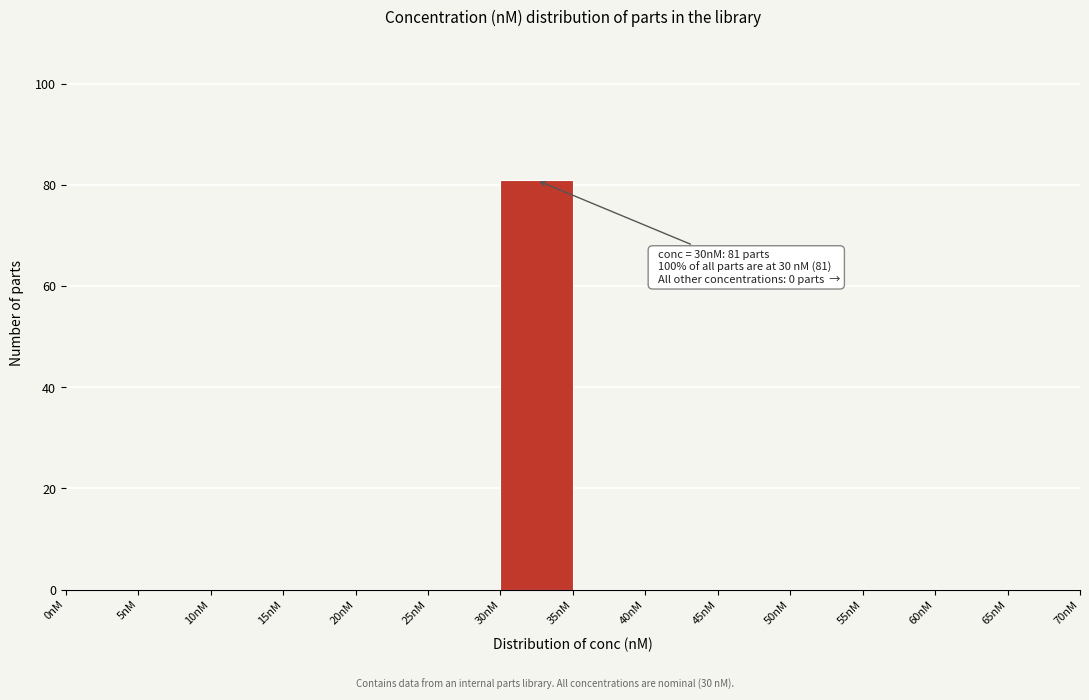

Which range on the x-axis has the tallest bar?

30 to 35